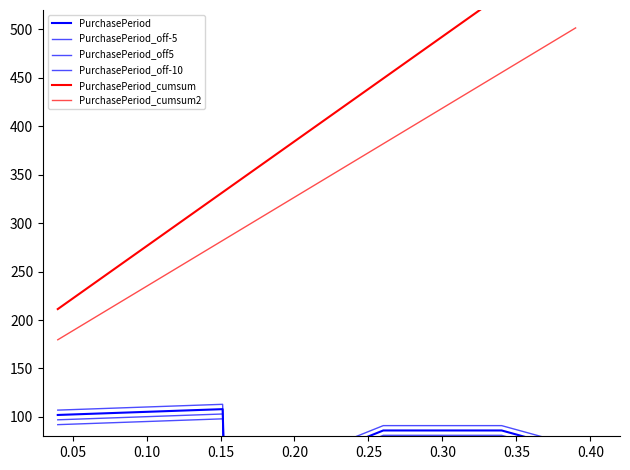

How many values in the PurchasePeriod_off-5 series exceed 81?

2